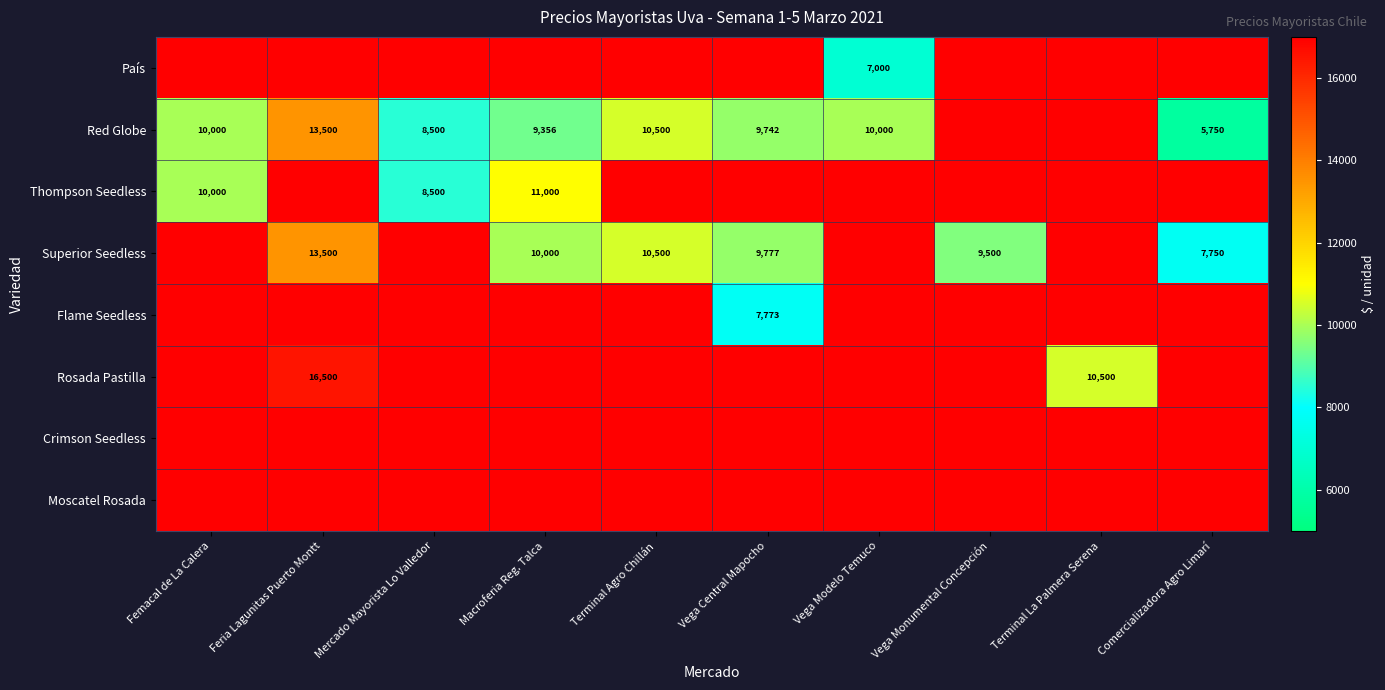

The Superior Seedless series shows 10500 at Terminal Agro Chillán. True or false?

True